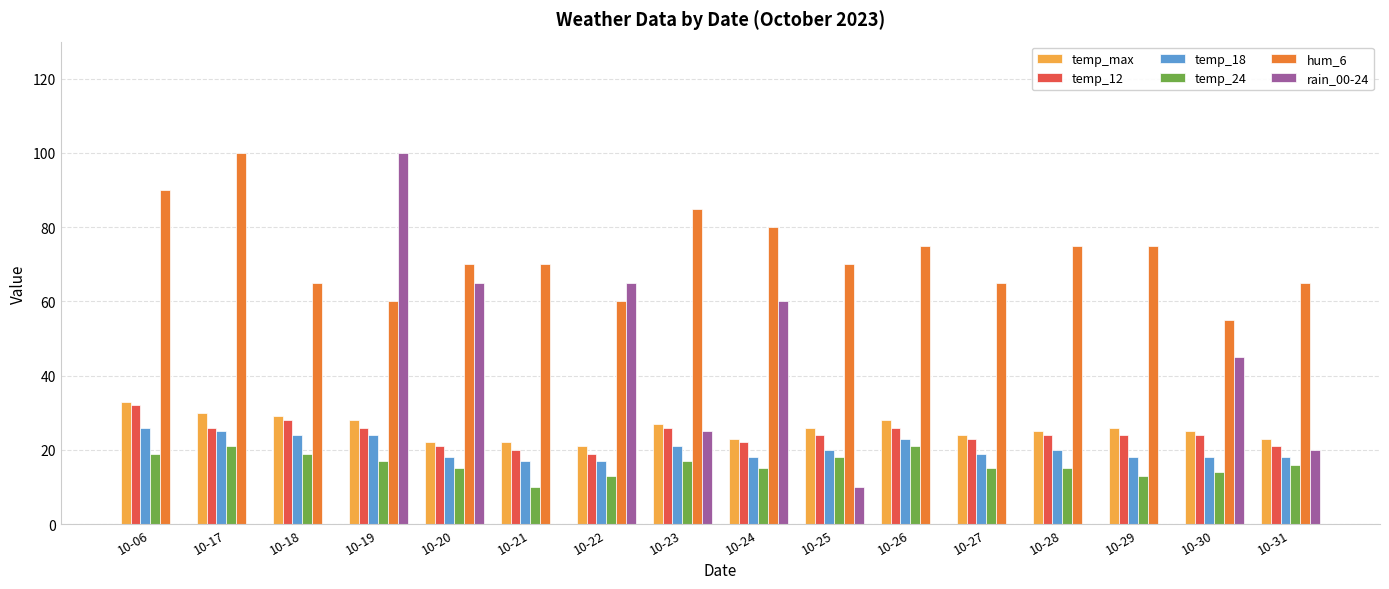

Is it true that temp_24 equals 15 at 10-27?

True